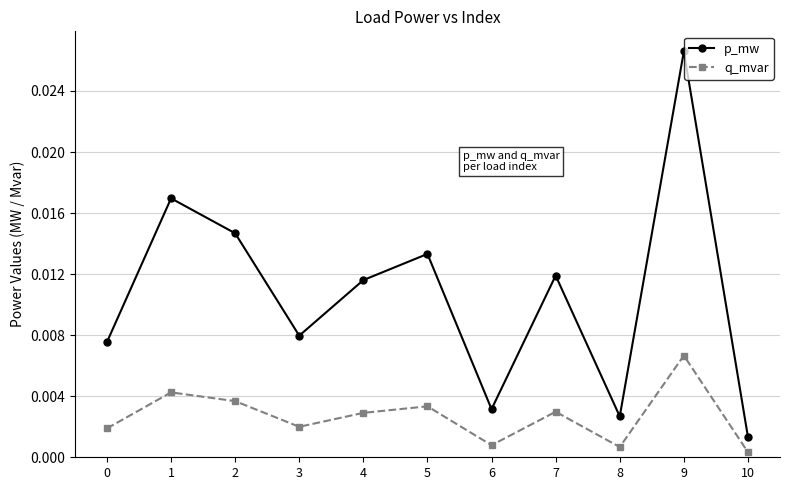

True or false: p_mw and q_mvar cross at least once.

False